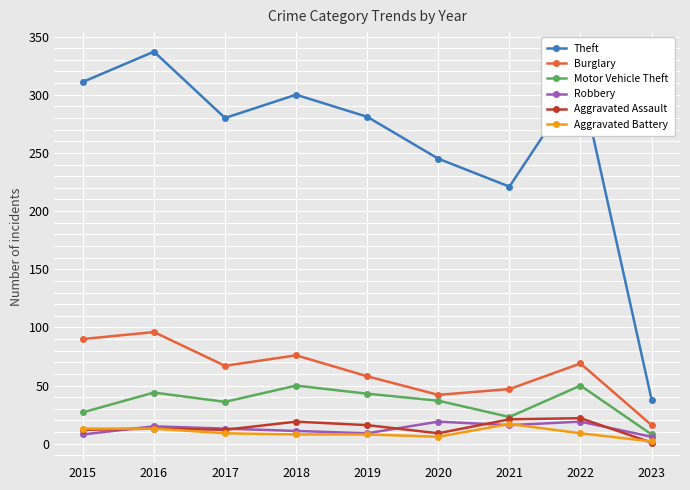

Which category has the lowest value across all series?

2023